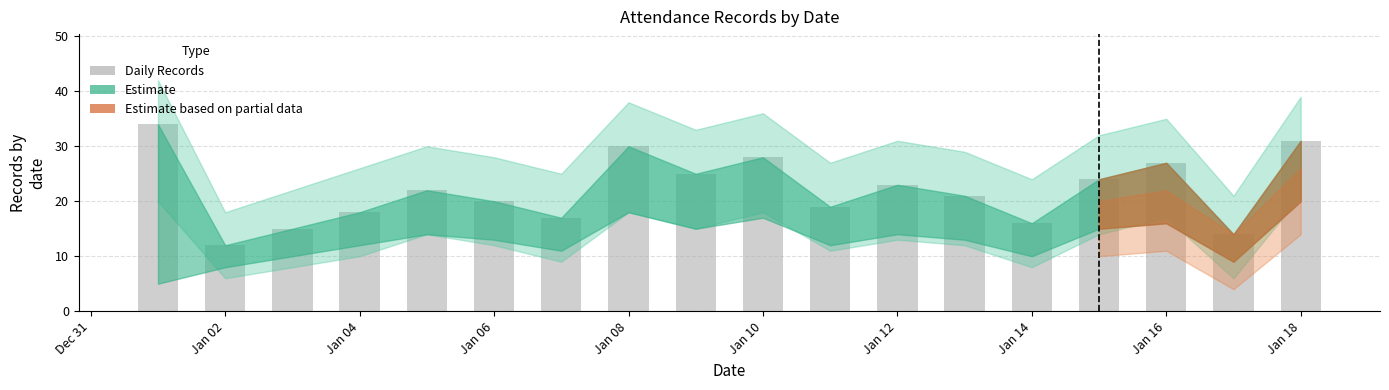

How many bars are there in total?

18